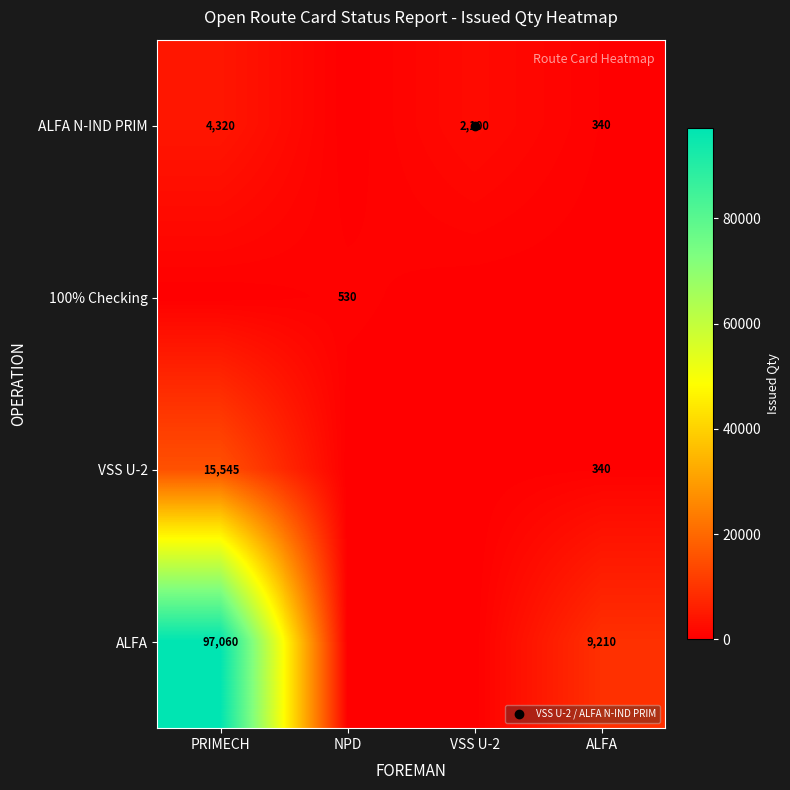

Count the number of data series in this chart.

4